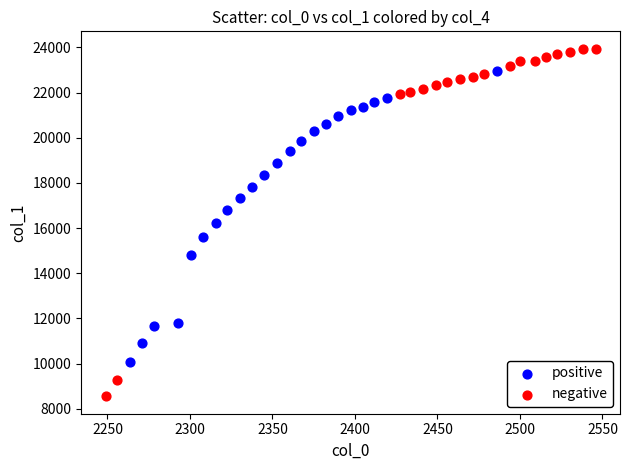

Which series contains the lowest Y value?

negative